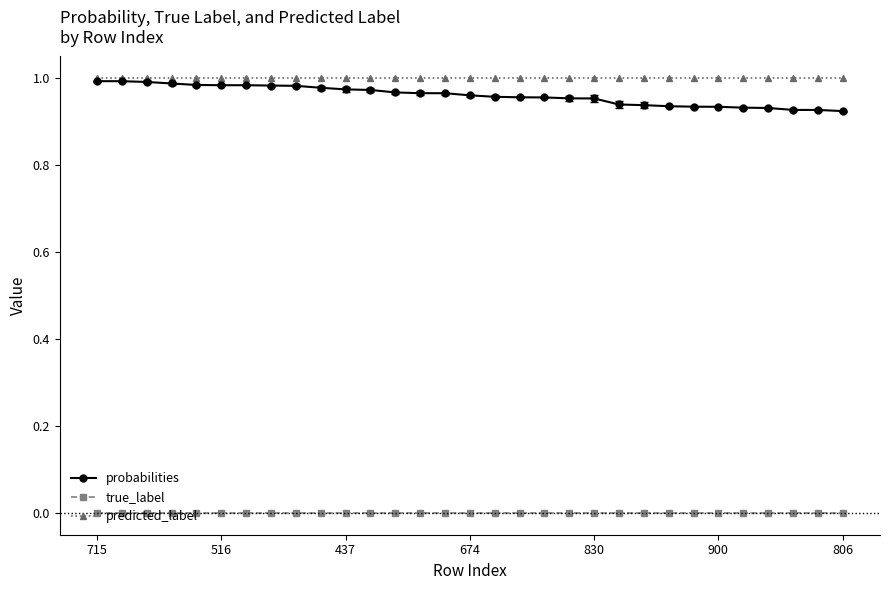

True or false: true_label and probabilities cross at least once.

False